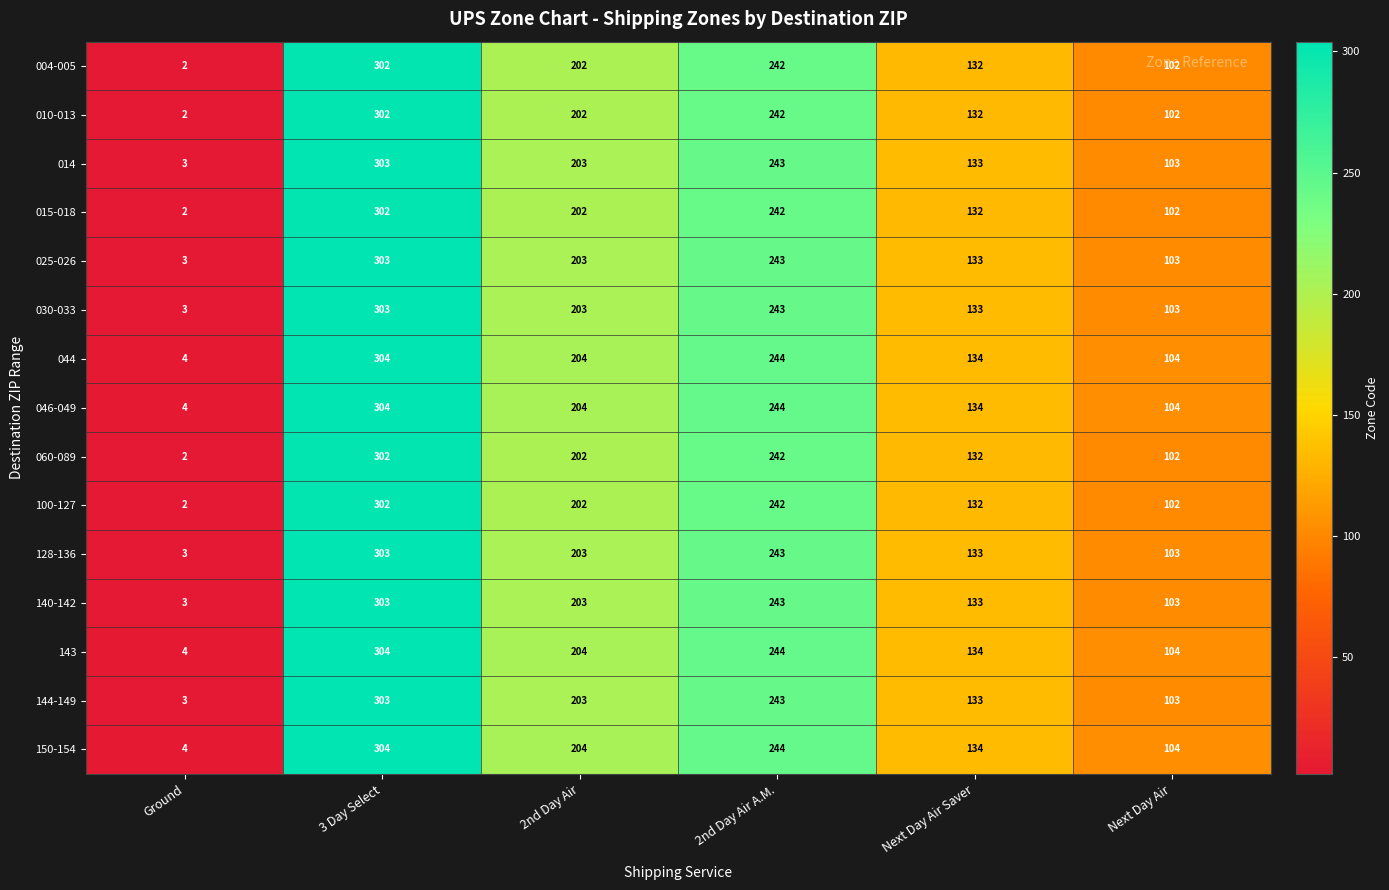

How many 144-149 values are between 103 and 243?

4